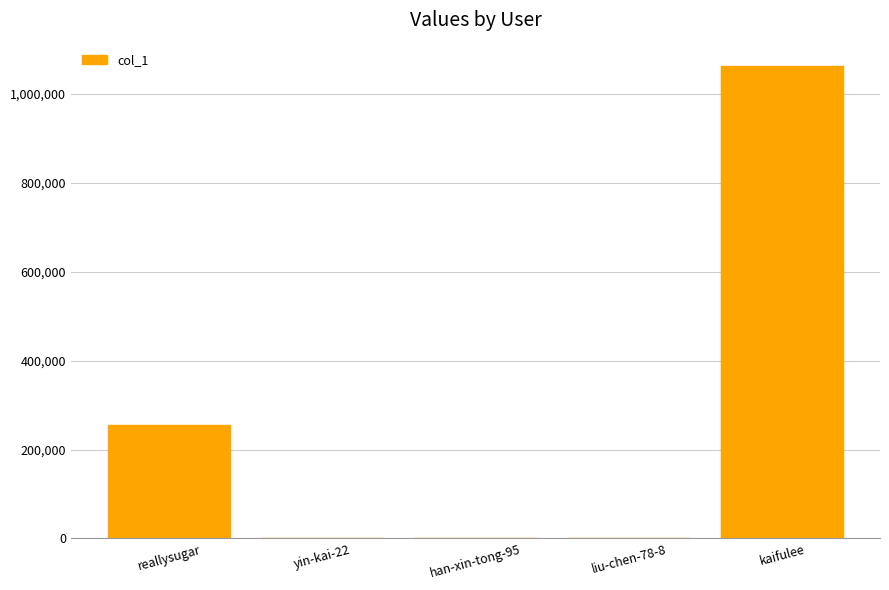

At which label is the value closest to 531113?

reallysugar